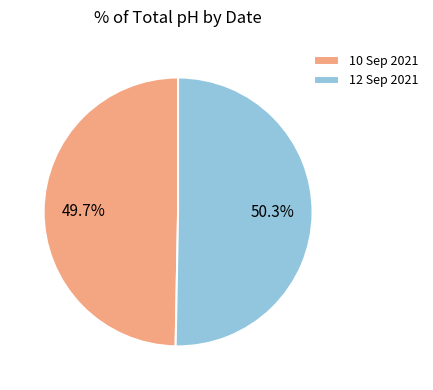

The 10 Sep 2021 slice represents 50% of the pie. True or false?

True